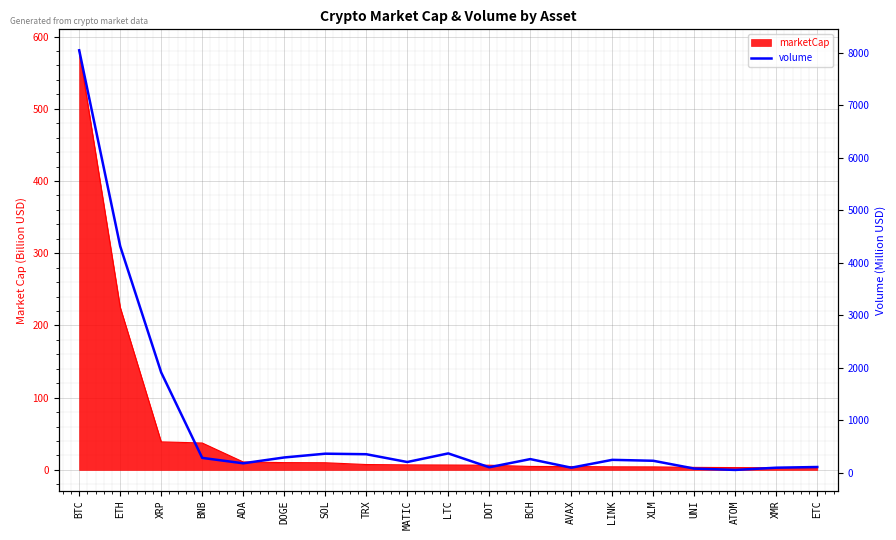

Where is the first local maximum?

SOL